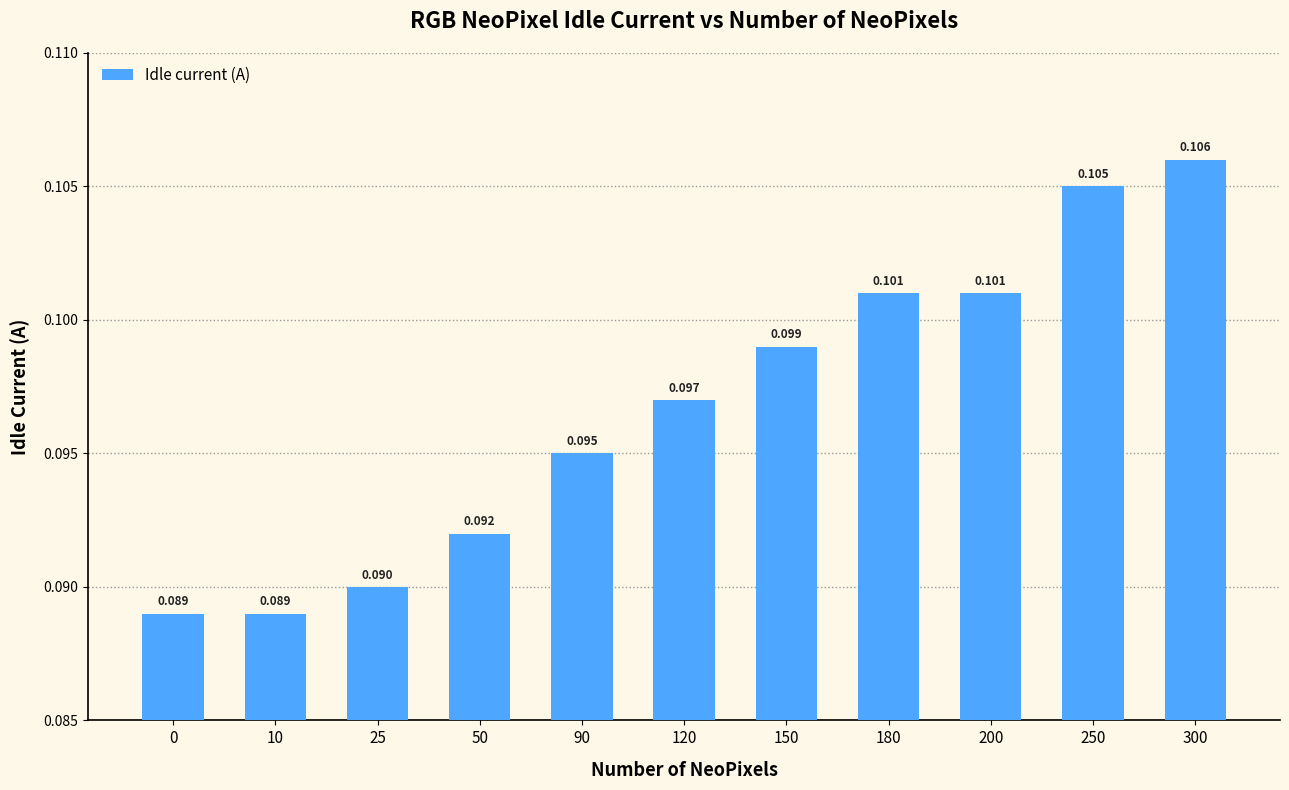

List the labels in order of value, smallest first.

0, 10, 25, 50, 90, 120, 150, 180, 200, 250, 300